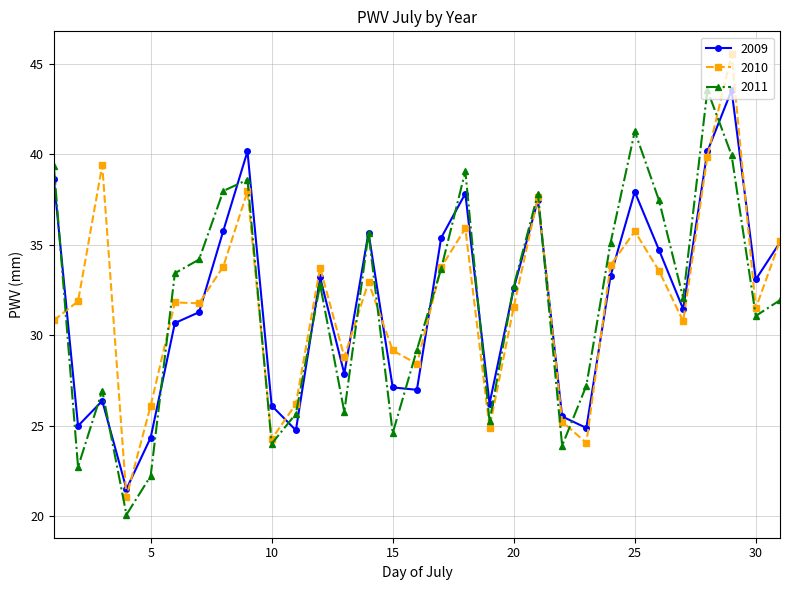

What is the maximum value shown in the chart?

45.5